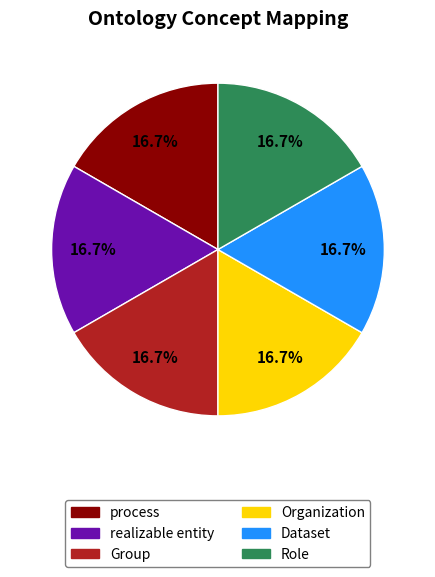

Does any single category account for the majority?

No